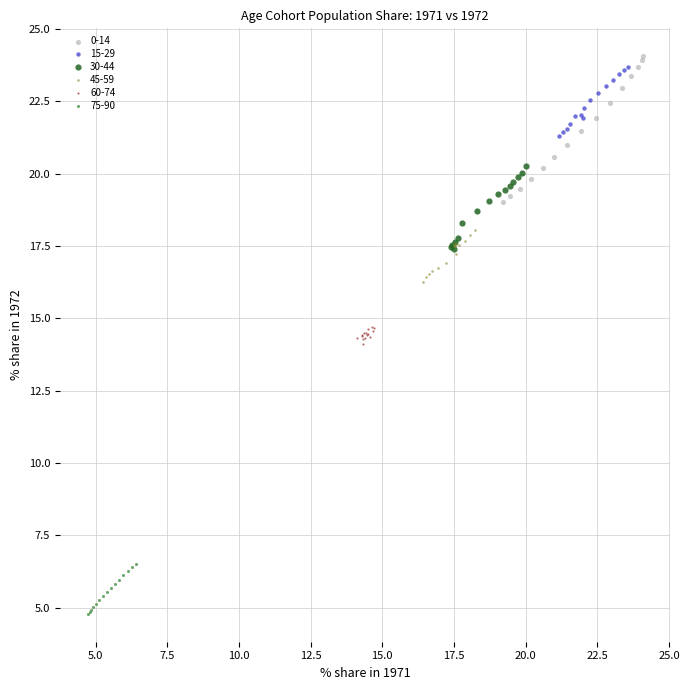

Which series reaches the minimum Y coordinate?

75-90